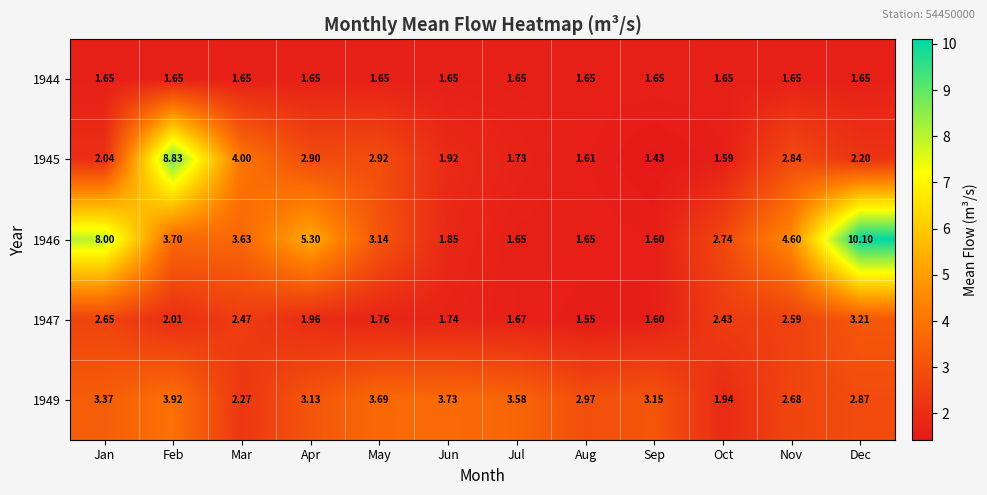

At which label is 1947 closest to 2?

Feb